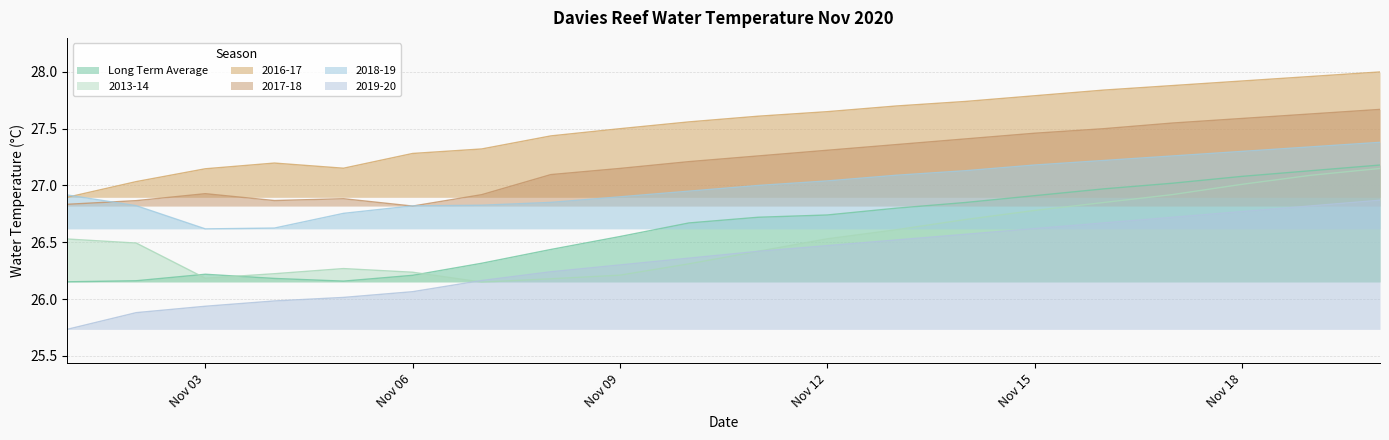

What is the total value across all series at 2020-11-03?

159.0